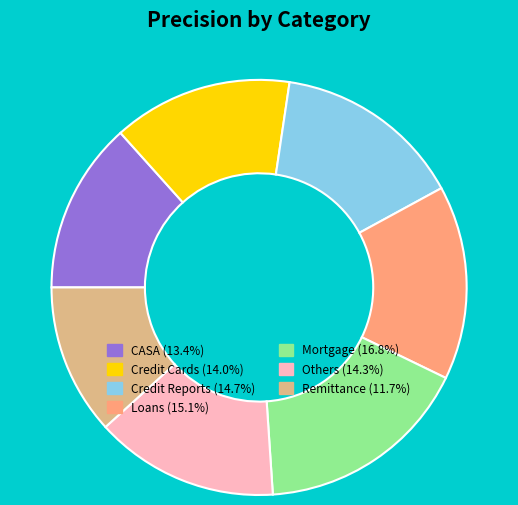

Do Mortgage and Remittance together represent more than half of the pie?

No